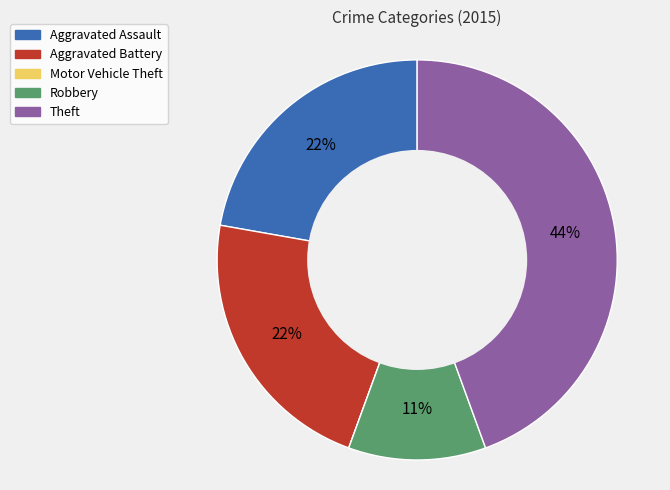

True or false: Aggravated Battery accounts for 32% of the total.

False